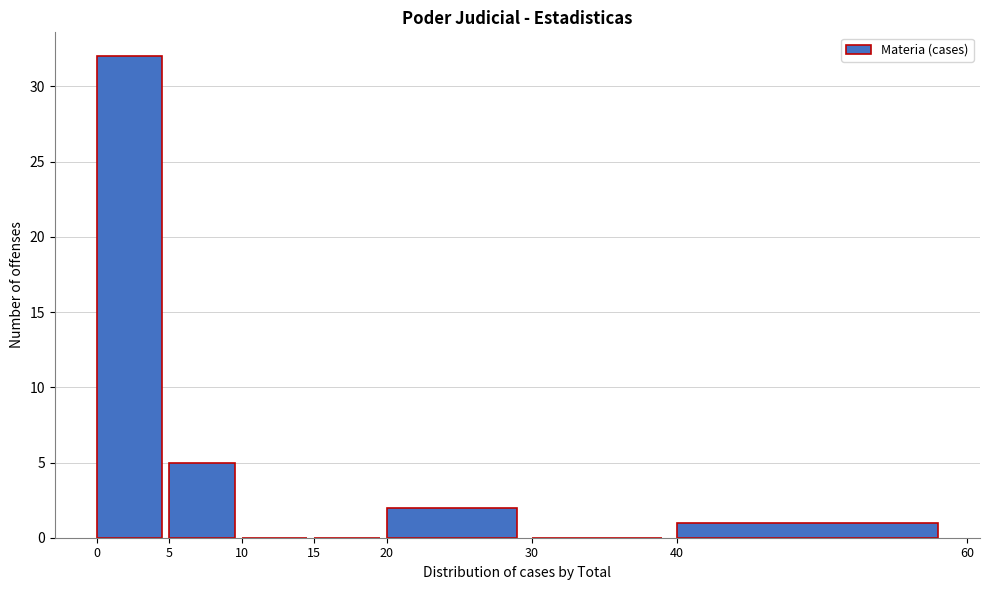

What is the height of the bar covering 20 to 30 on the x-axis? The values are not printed on the chart, so give them approximately, as read against the axis.

2